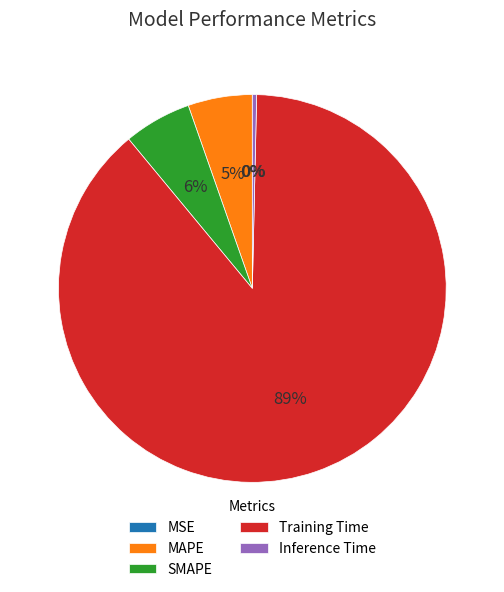

Between MAPE and Training Time, which is larger?

Training Time